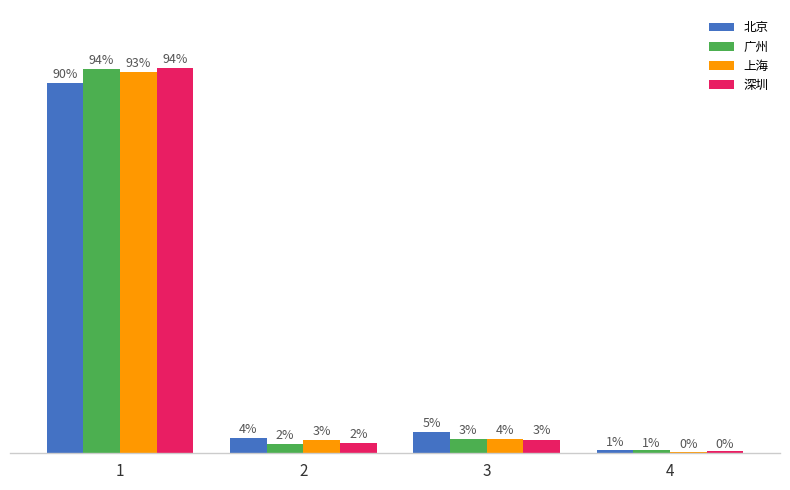

What is the difference between the maximum and minimum values in the 广州 series?

0.9